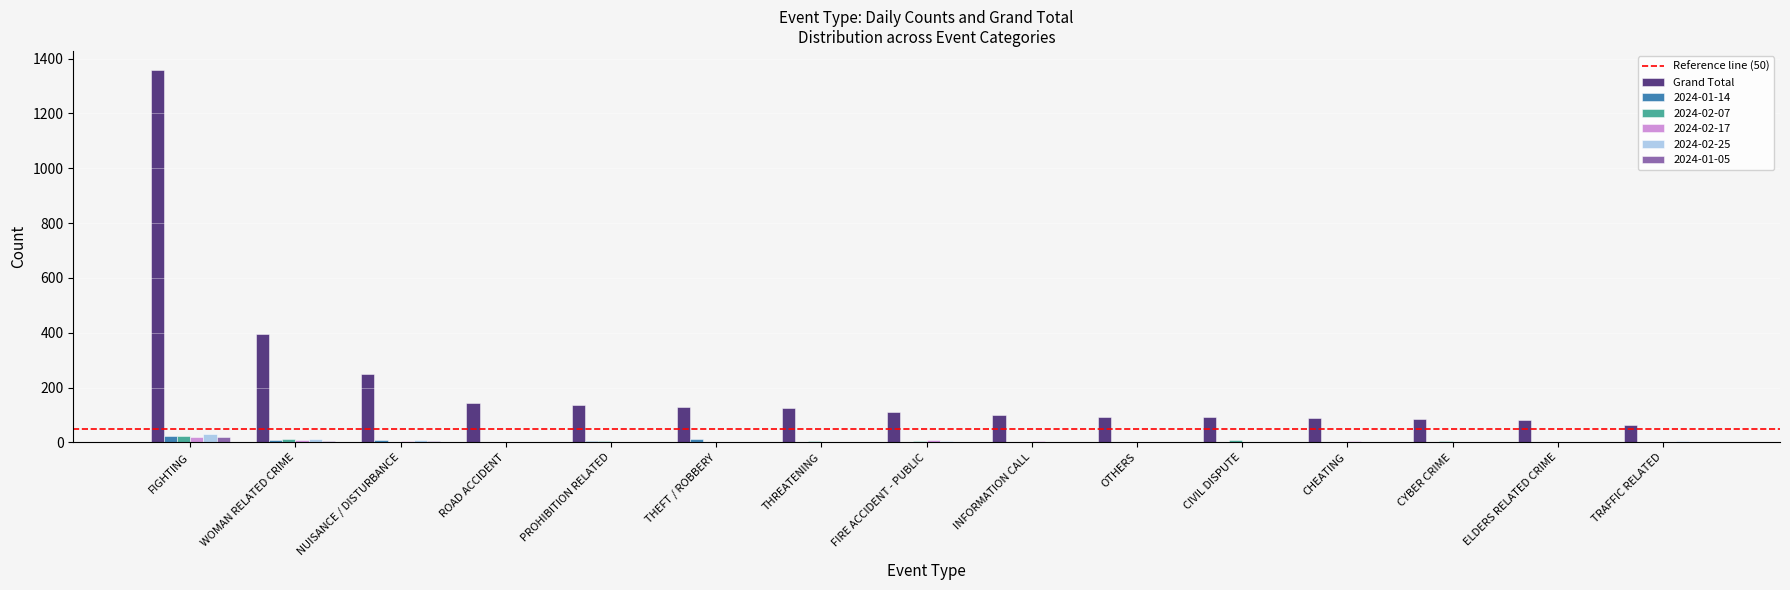

At which category is the sum across all series the highest?

FIGHTING